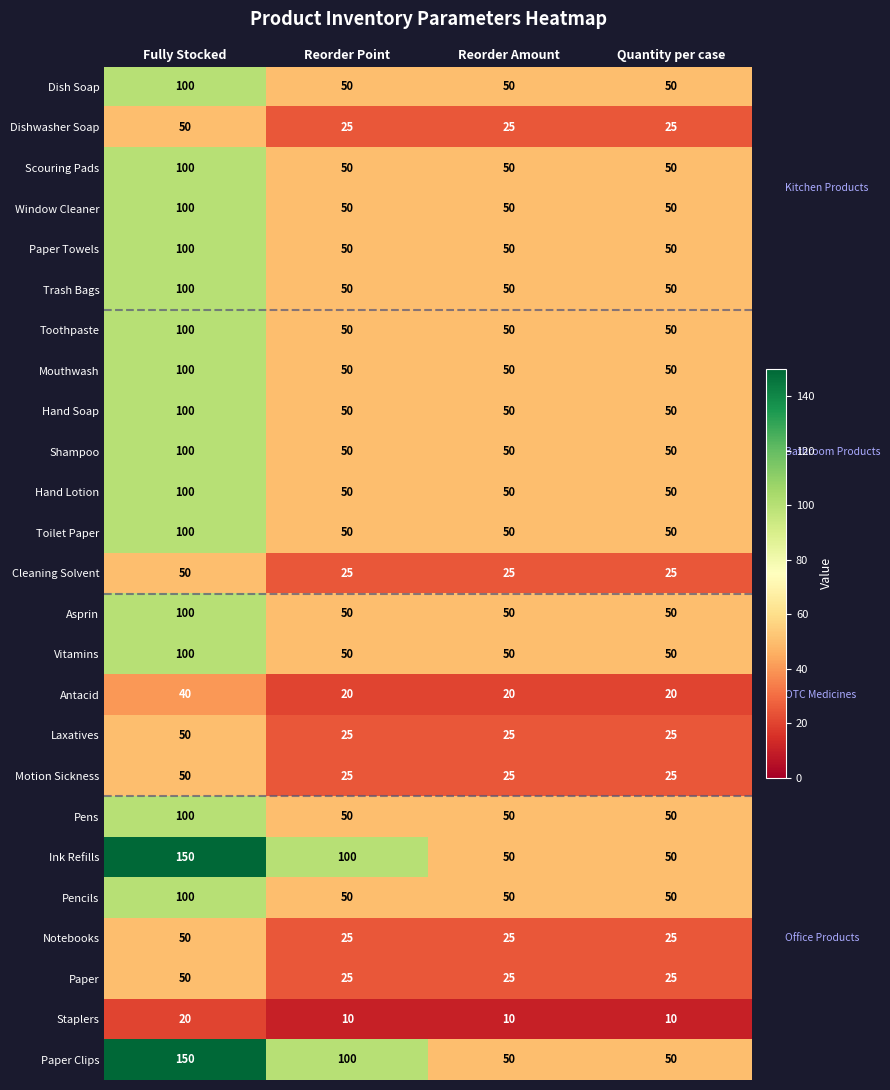

What is the difference between the maximum and minimum values in the Dish Soap series?

50